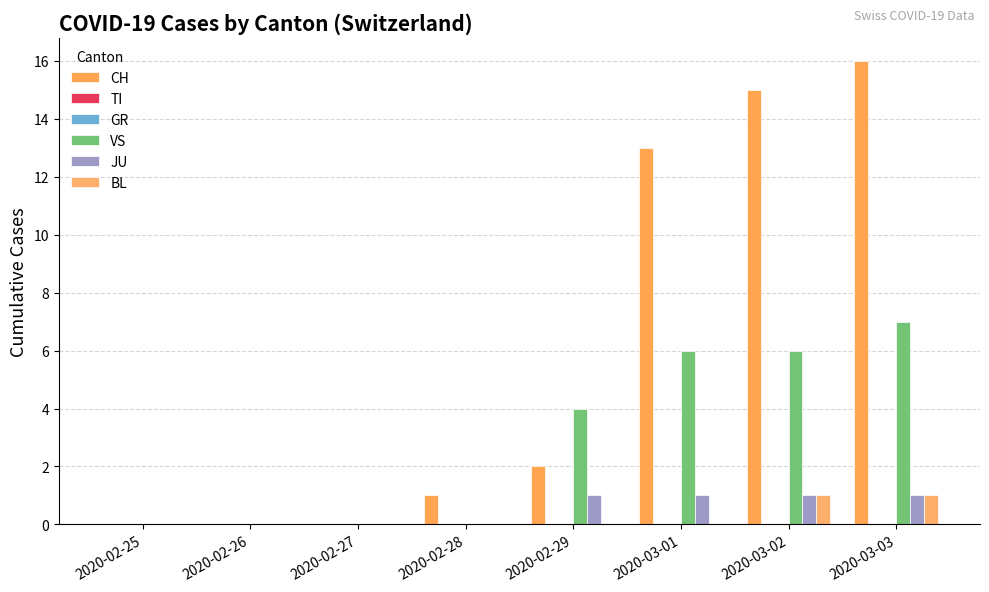

Between 2020-03-01 and 2020-02-26, which is larger?

2020-03-01